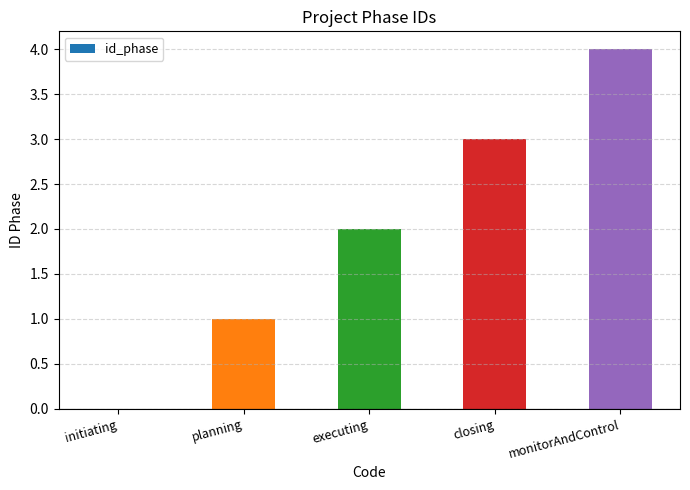

What is the maximum value shown in the chart?

4